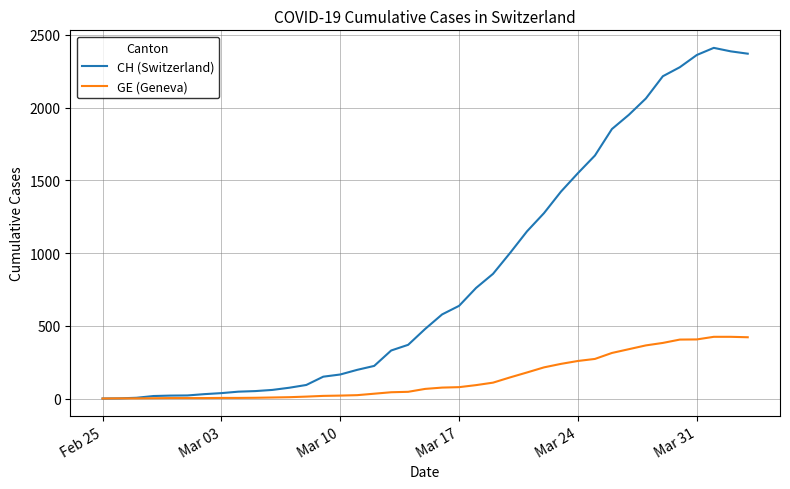

Rank the series by their average value, from highest to lowest.

CH (Switzerland), GE (Geneva)